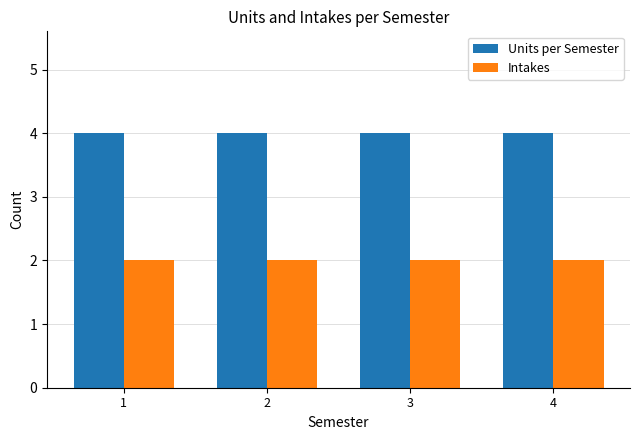

What is the value of the Intakes bar at the 4th from the left?

2